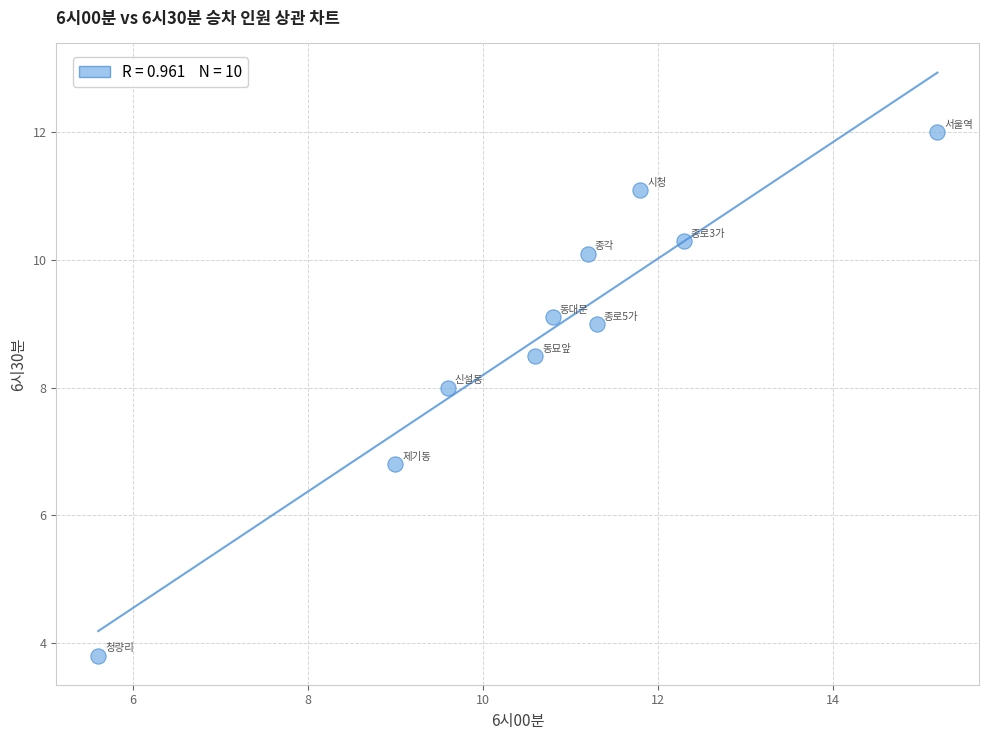

What is the range of X values (max minus min)?

9.6